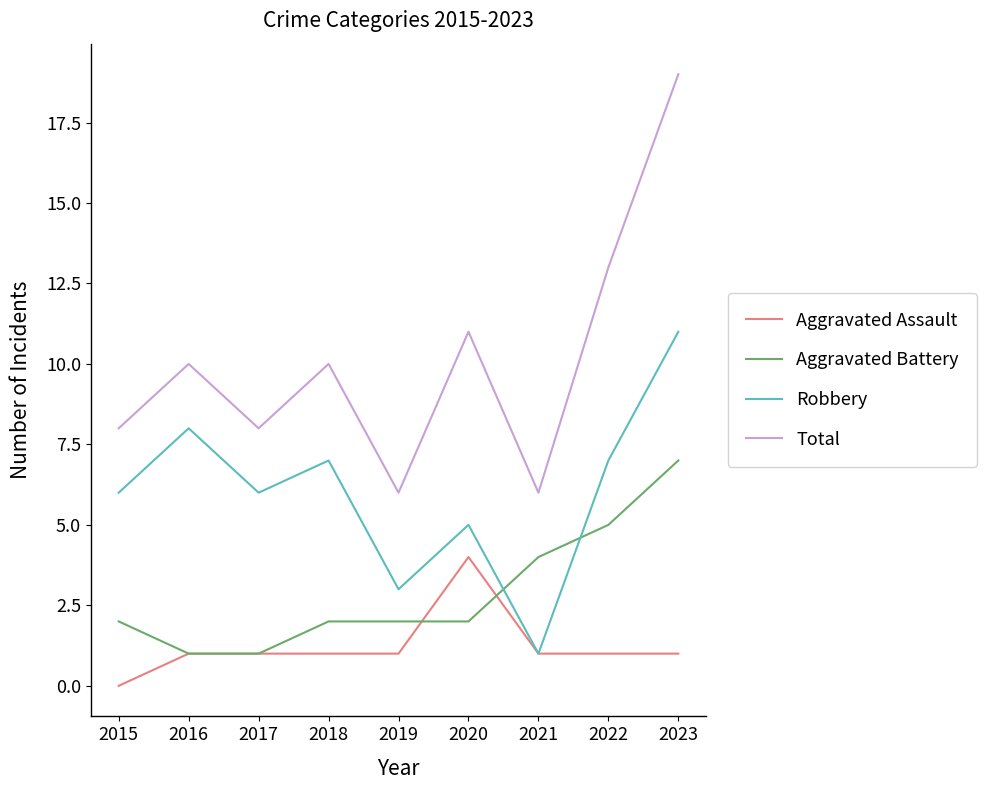

Count the number of data series in this chart.

4